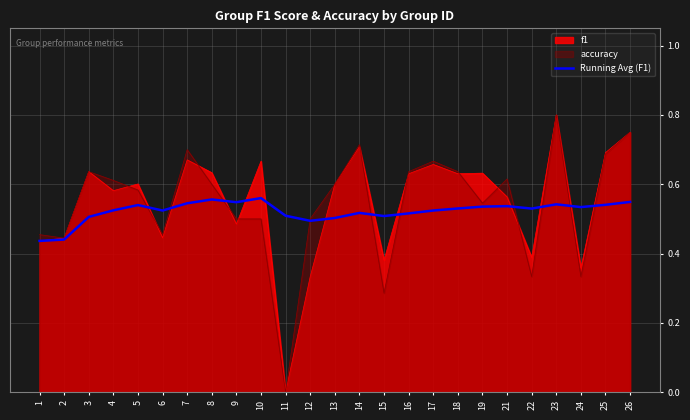

The f1 series shows 0.4 at 11. True or false?

False